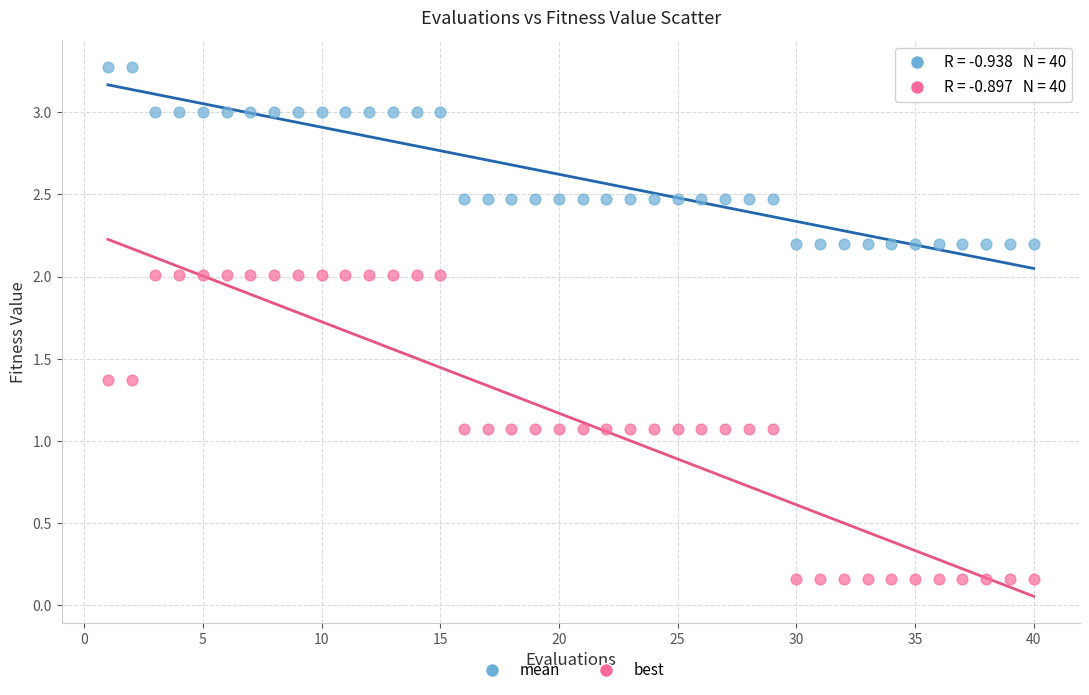

Across all data points, what is the range of Y values (max minus min)?

3.1